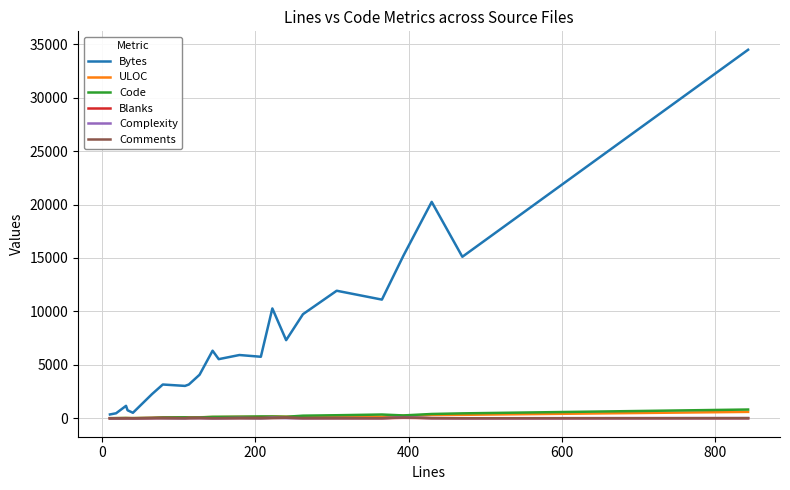

Which series has the largest total across all categories?

Bytes